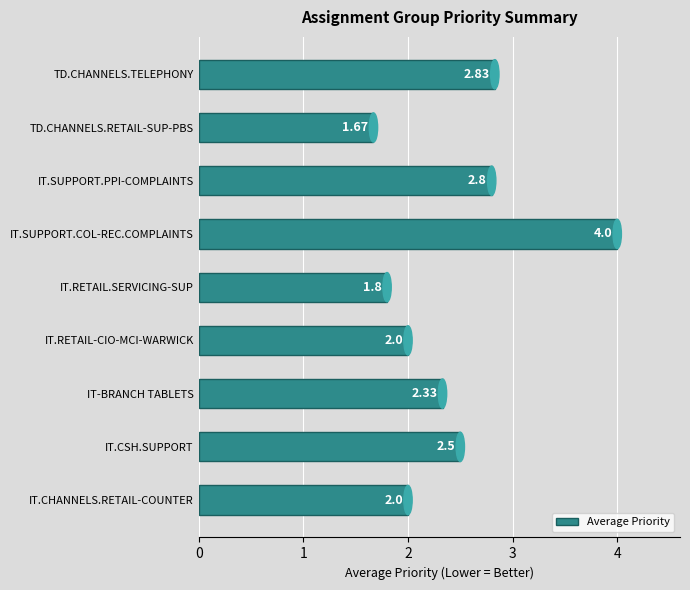

What is the change in value from IT.CSH.SUPPORT to IT.SUPPORT.PPI-COMPLAINTS?

+0.3